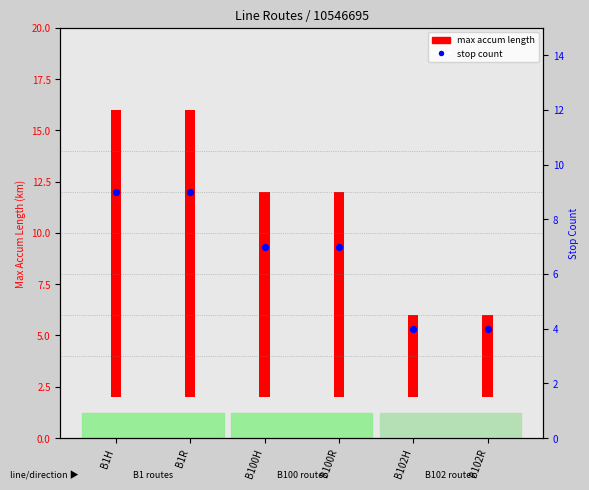

Which series has the widest spread of Y values?

max accum length